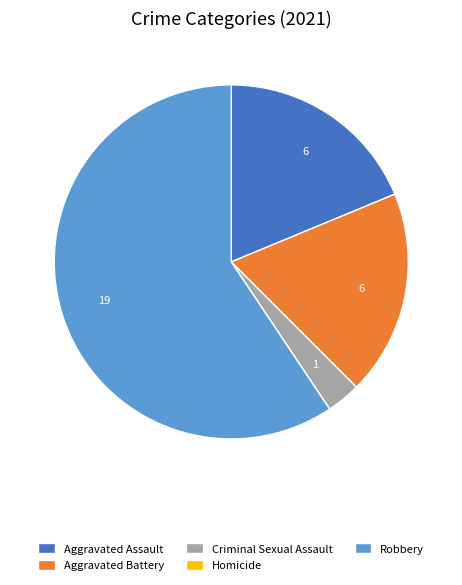

Which slice is the largest?

Robbery